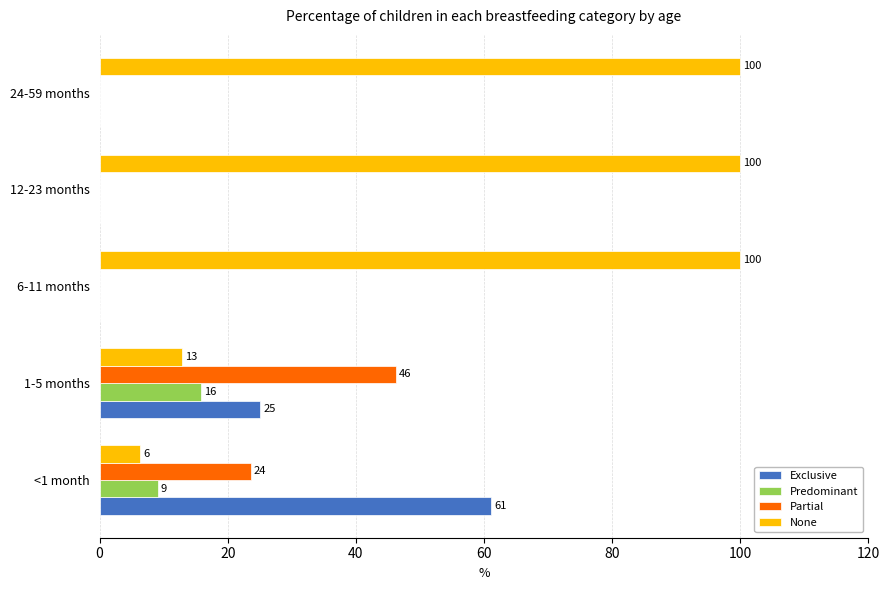

What is the average value of the Partial series?

14.0